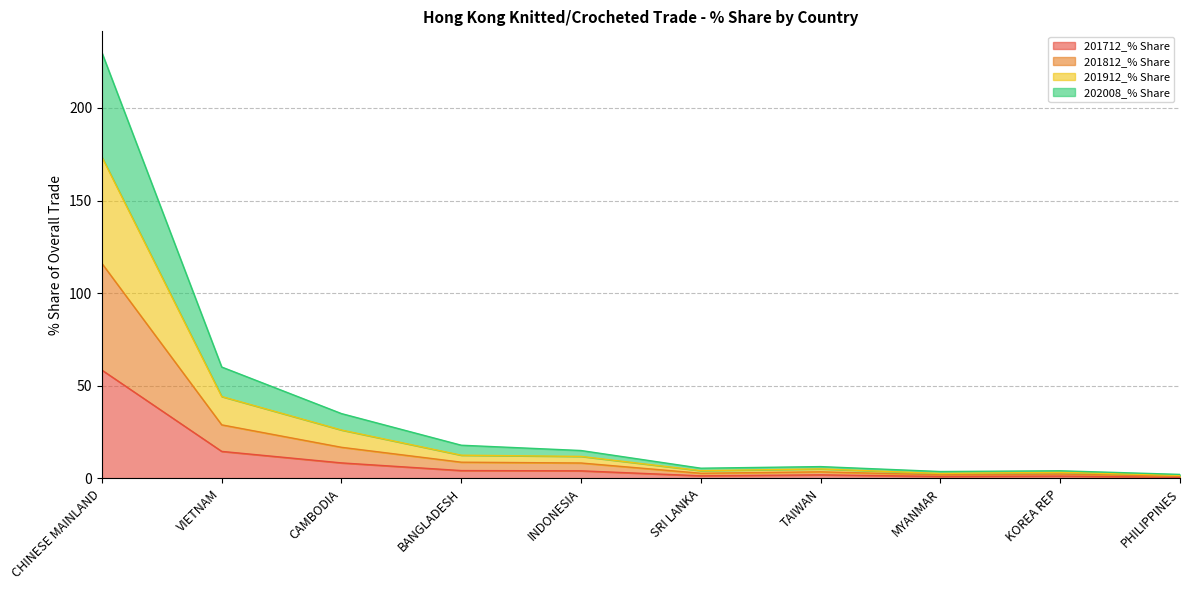

Which series has the largest total across all categories?

201912_% Share